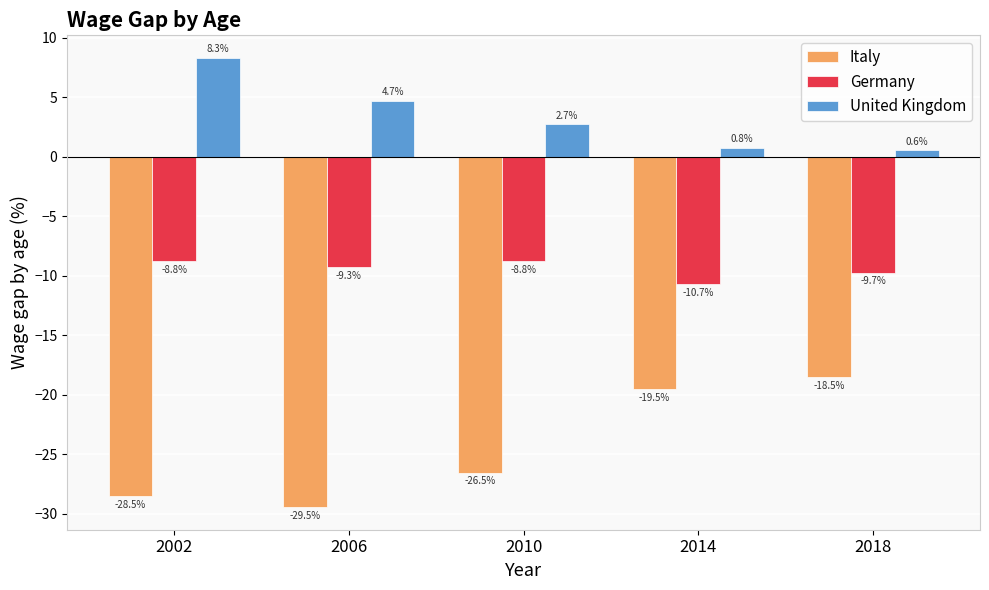

What is the spread (max minus min) of values at 2002?

36.9